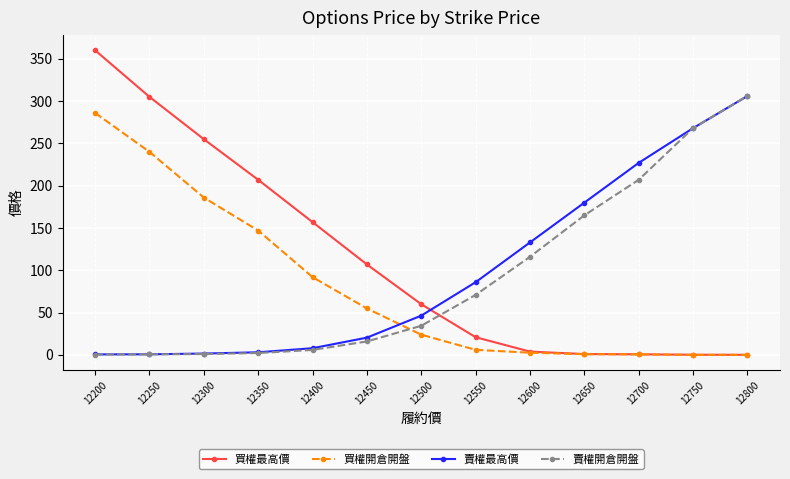

What is the minimum value shown in the chart?

0.1